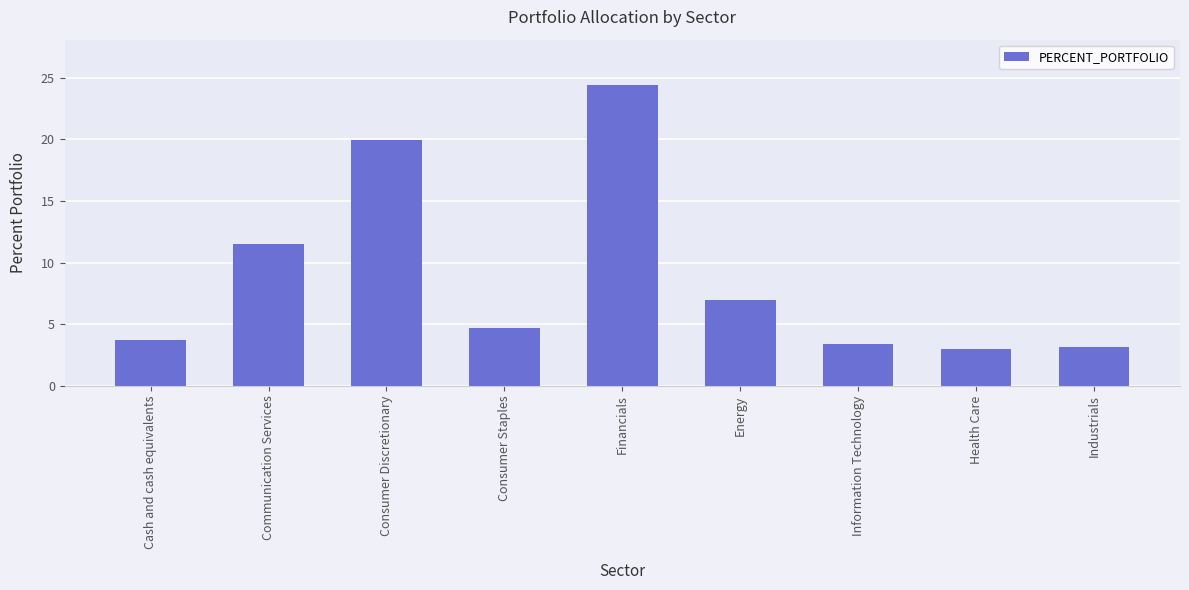

Reading left to right, transcribe all the data shown in this chart.

3.8	11.5	19.9	4.7	24.4	7.0	3.4	3.0	3.1